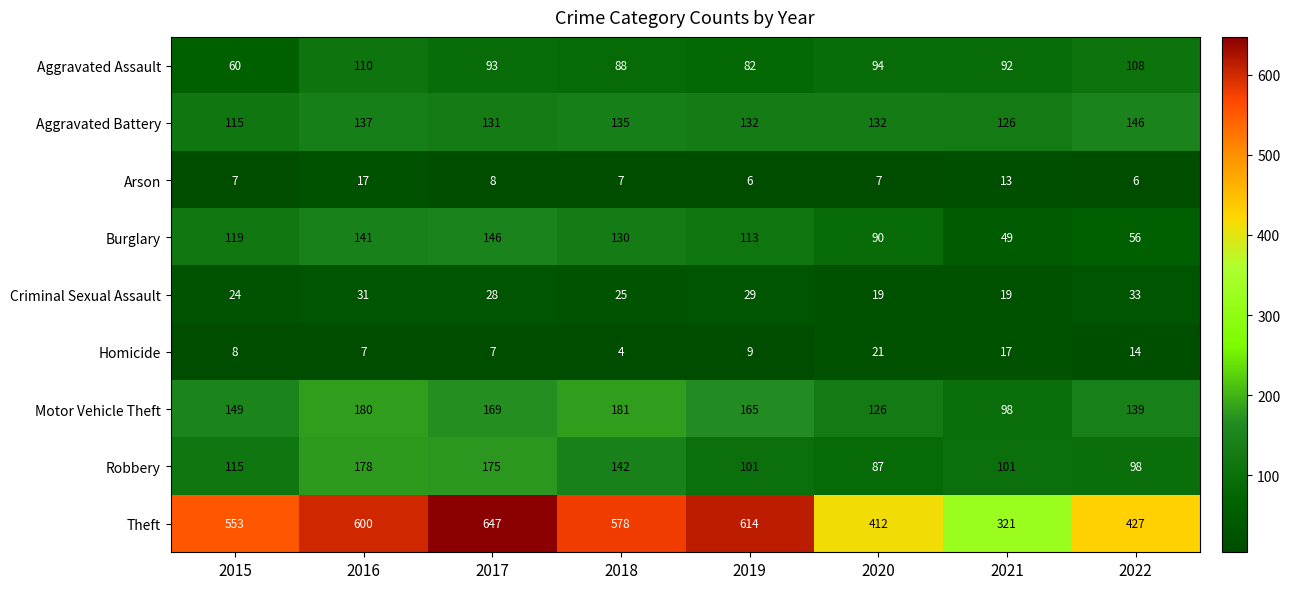

At 2021, list the series in order from largest to smallest.

Theft, Aggravated Battery, Robbery, Motor Vehicle Theft, Aggravated Assault, Burglary, Criminal Sexual Assault, Homicide, Arson